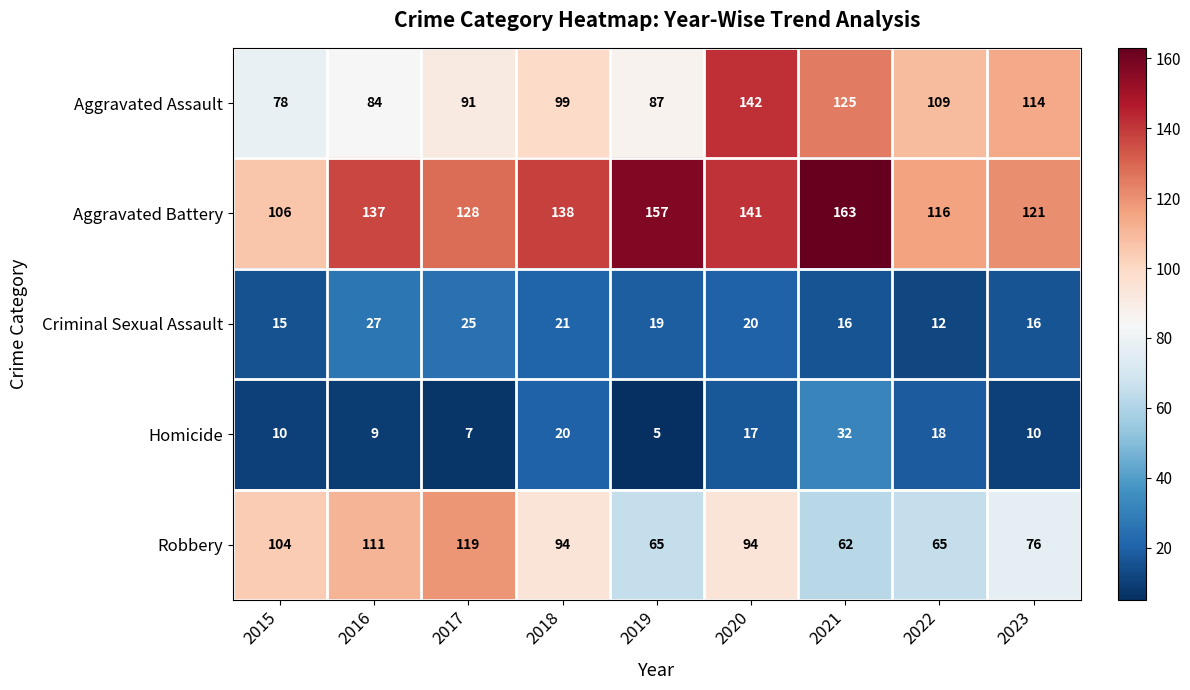

What is the difference between the maximum and second lowest values in the Criminal Sexual Assault series?

12